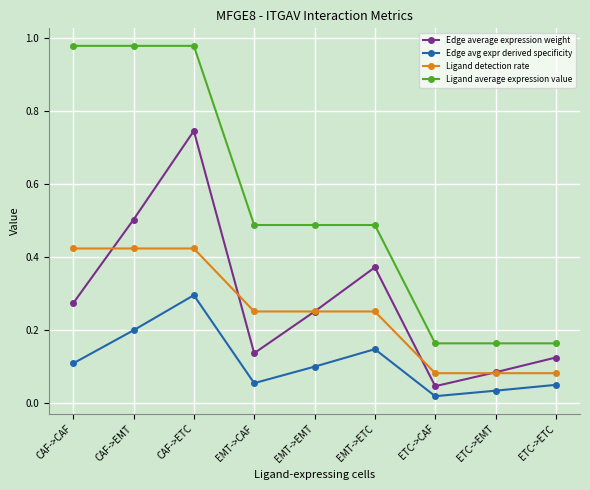

At which category is the sum across all series the highest?

CAF->ETC